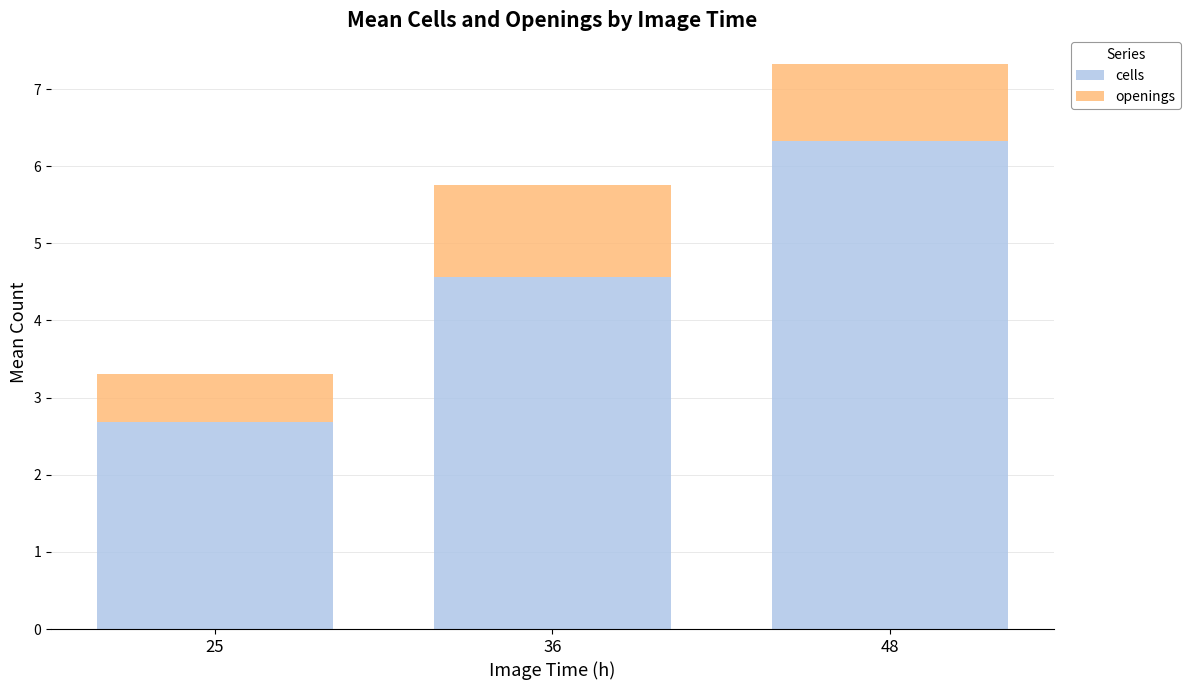

What is the approximate value of cells at 25?

2.7